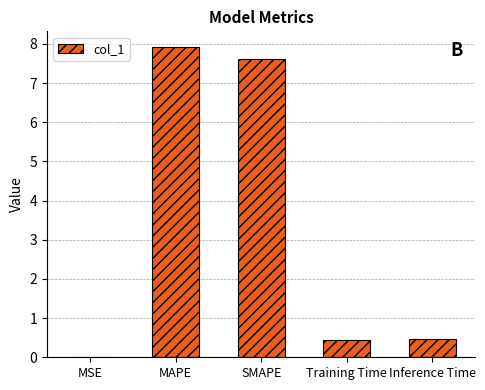

What is the ratio of the value at MAPE to the value at SMAPE?

1.0